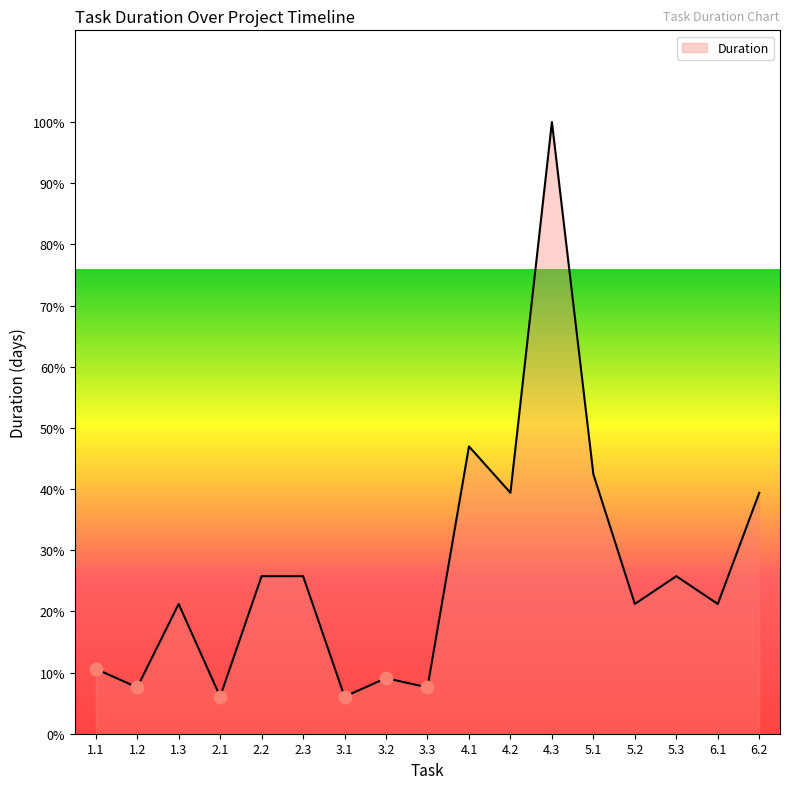

Approximately how many times larger is the value at 5.1 compared to 2.3?

1.6